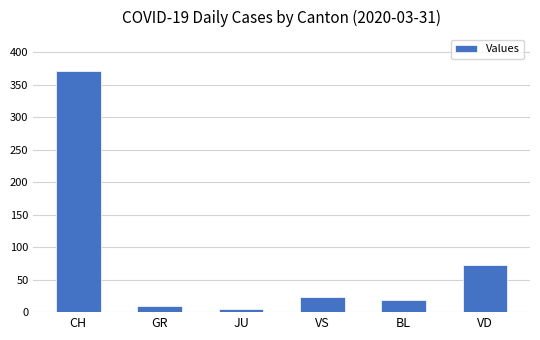

The chart shows a value of 43 at VS. True or false?

False